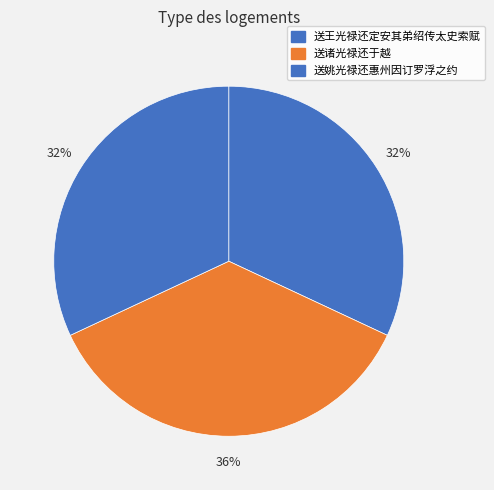

Is it true that 送姚光禄还惠州因订罗浮之约 is 47% of the pie?

False